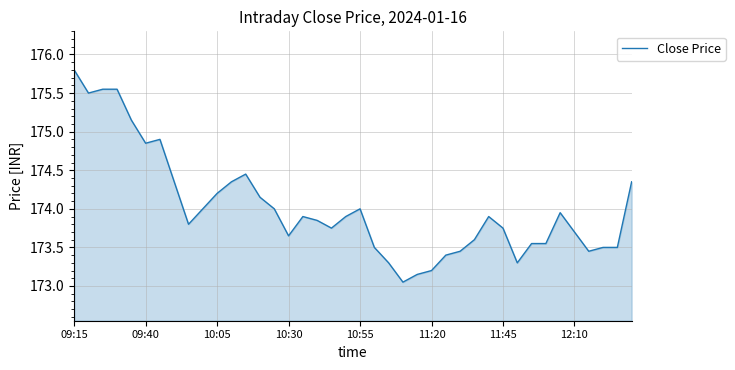

How many categories are shown in the chart?

40